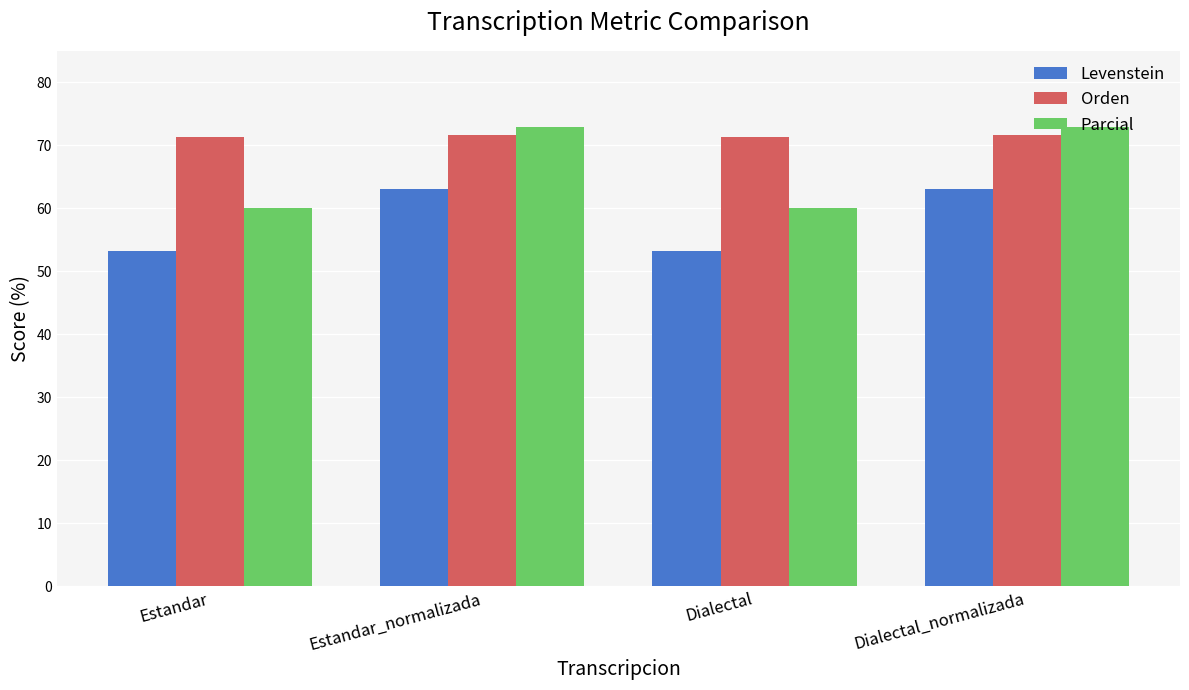

Is it true that Levenstein equals 63.0 at Dialectal_normalizada?

True